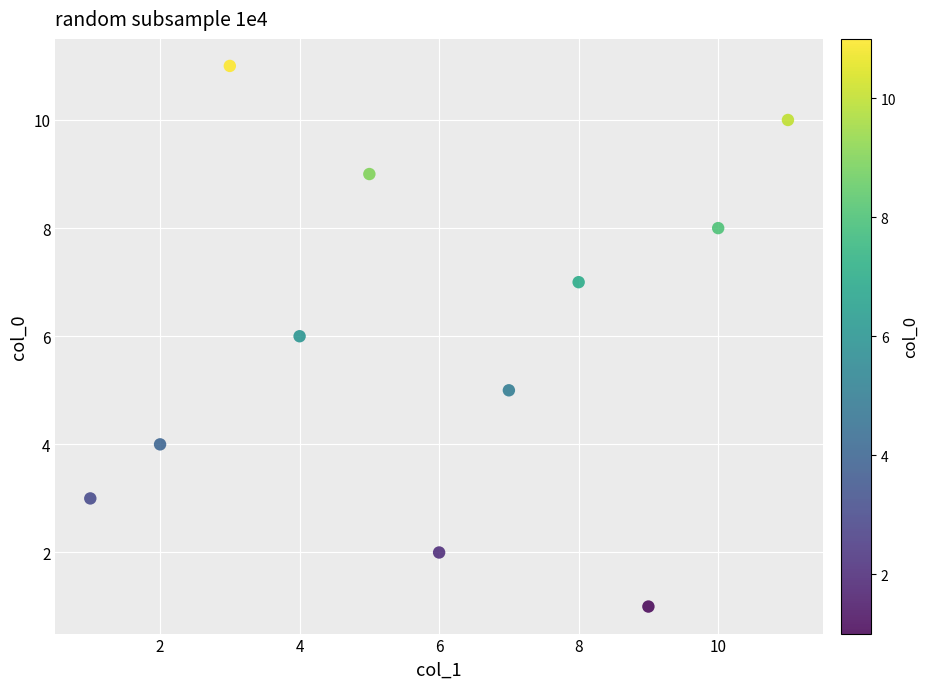

What is the range of Y values (max minus min)?

10